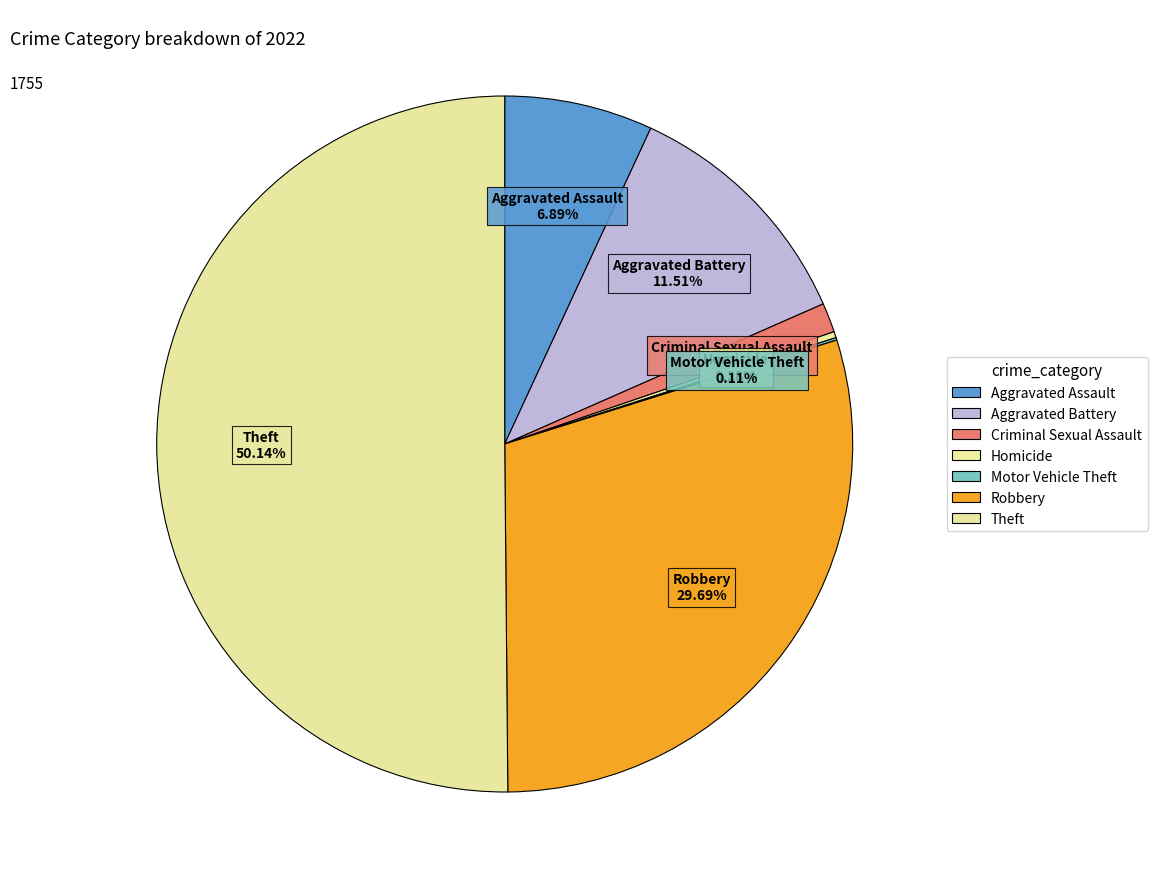

Do Homicide and Criminal Sexual Assault together represent more than half of the pie?

No